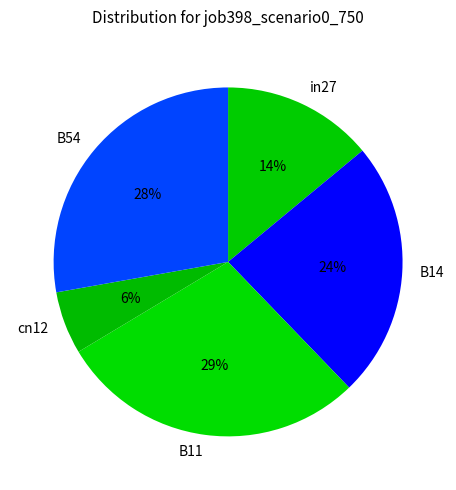

True or false: in27 accounts for 14% of the total.

True